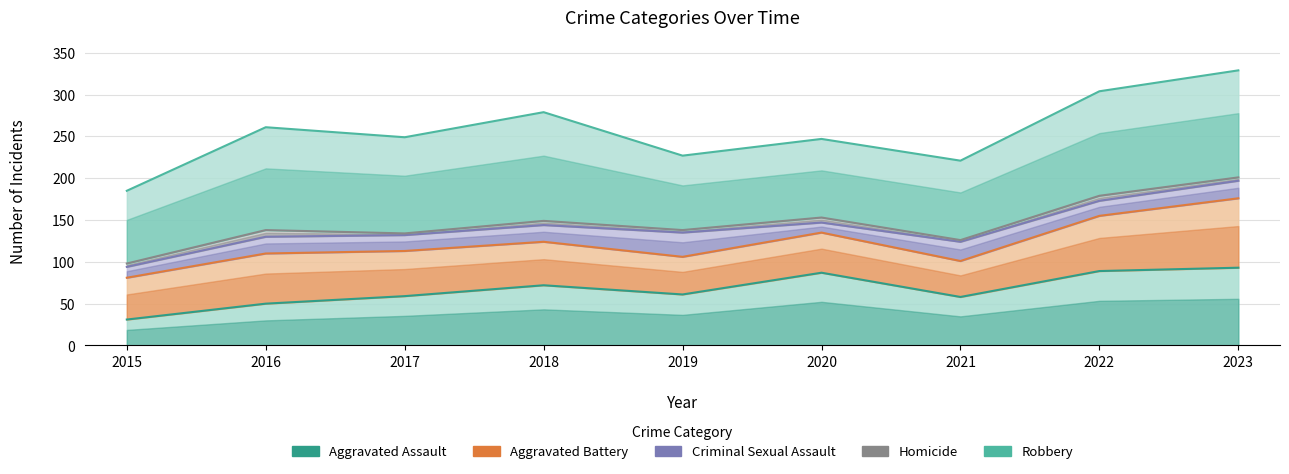

Is the value of Robbery at 2022 greater than the value of Homicide at 2018?

Yes